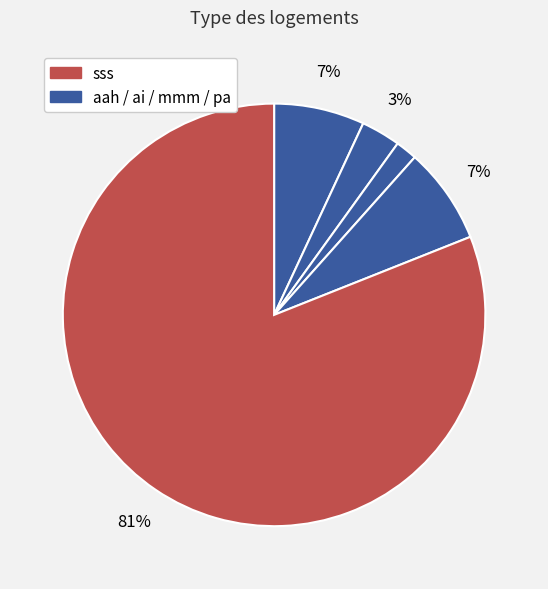

How many slices are in this pie chart?

5